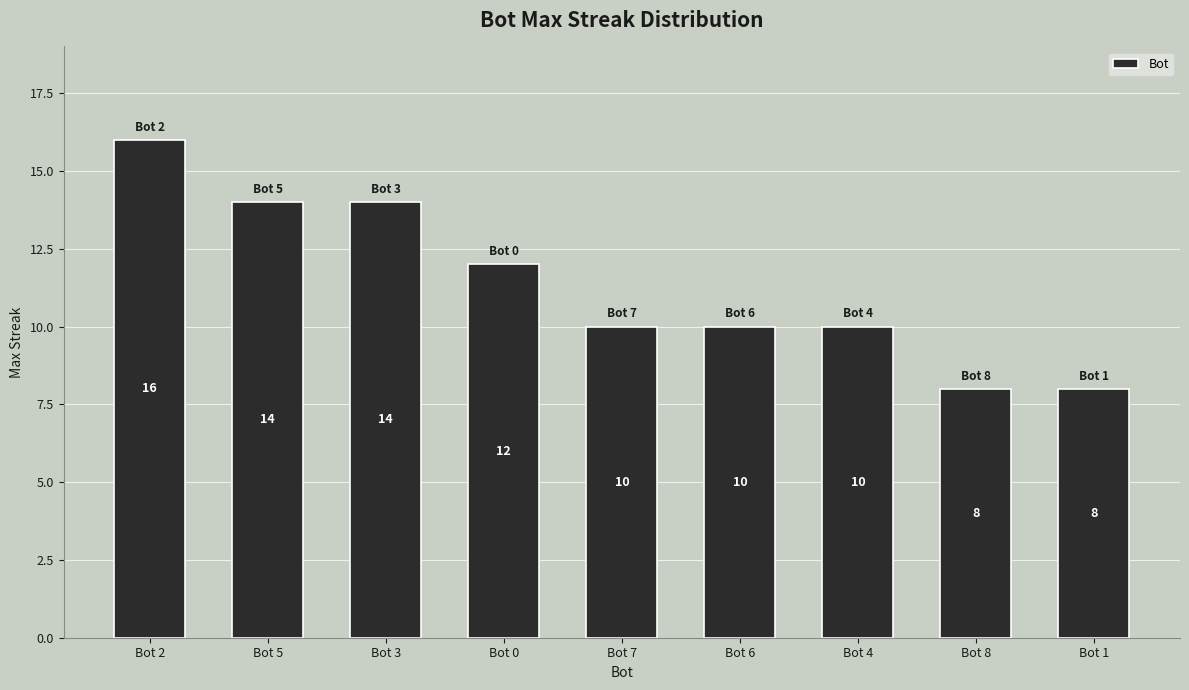

How many values are below 10?

2